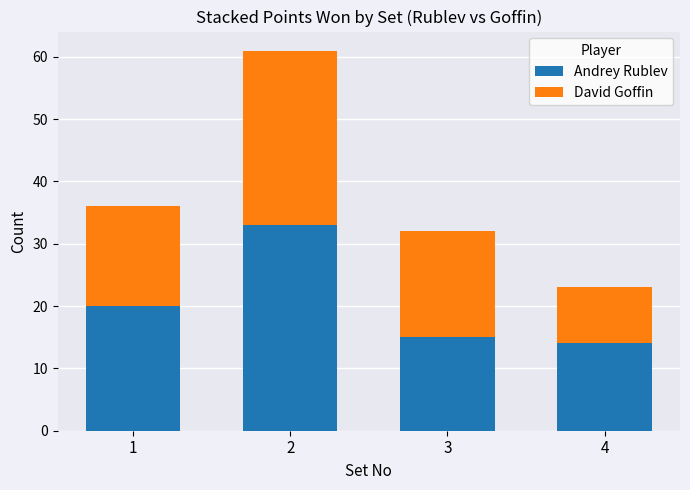

Reading right to left, list the values for the Andrey Rublev series.

4=14	3=15	2=33	1=20